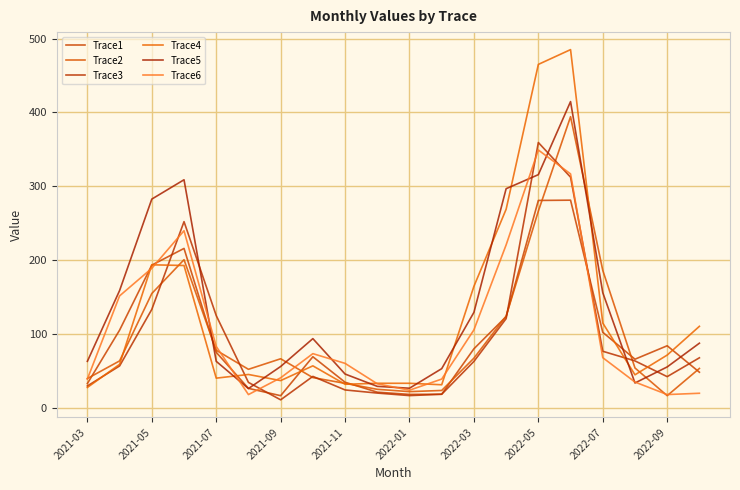

Which series ends up on top after the final intersection of Trace2 and Trace1?

Trace2